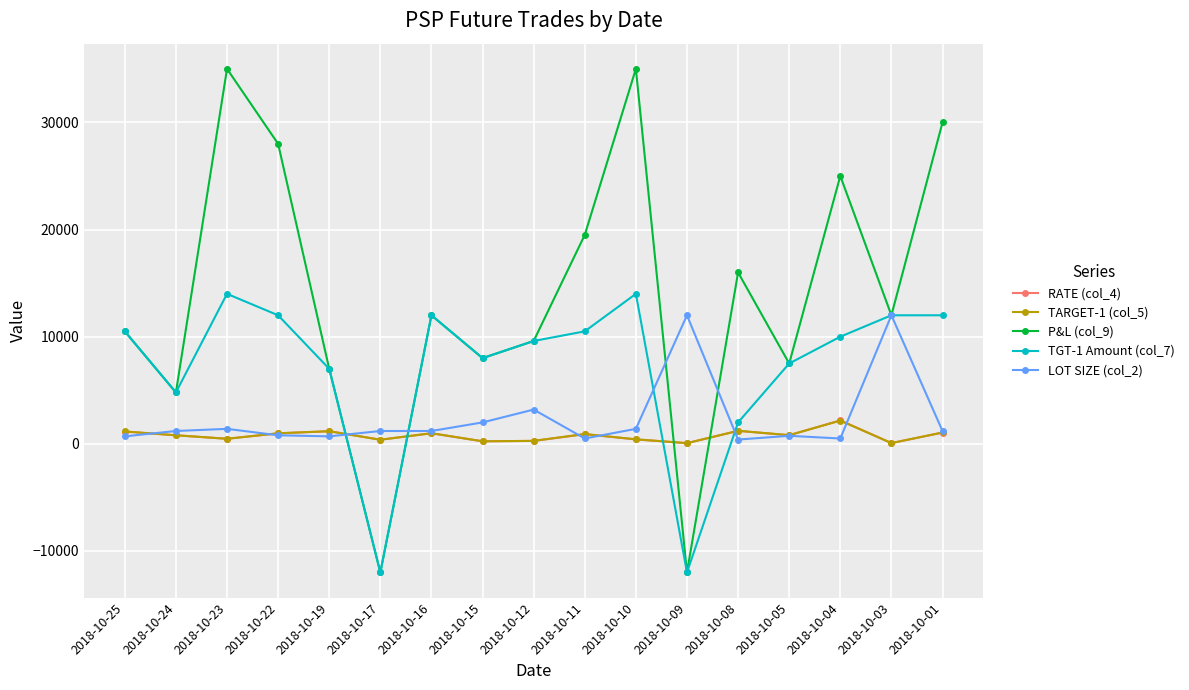

Which series has the widest spread of values?

P&L (col_9)